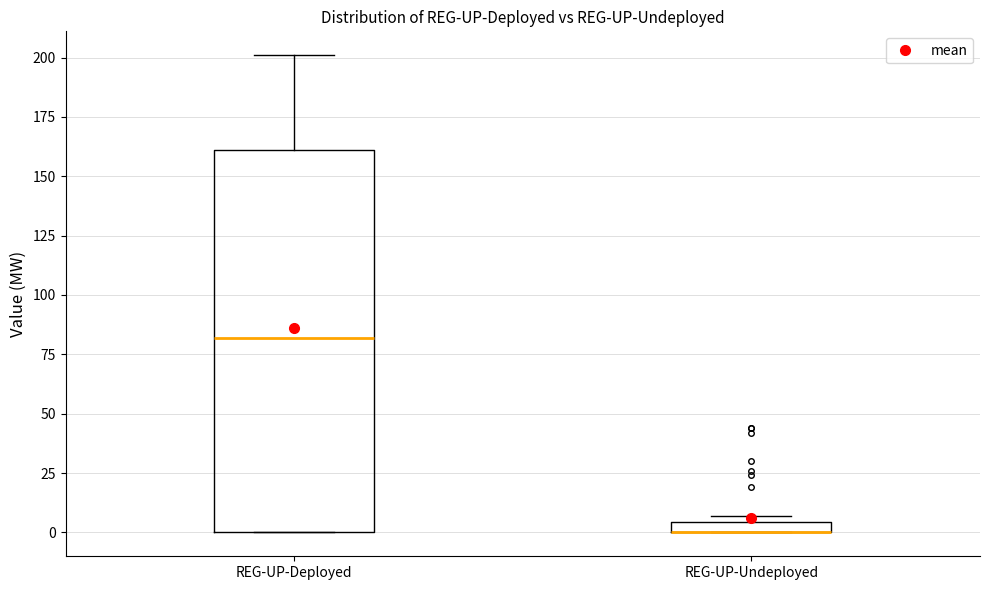

Which box is the tallest, from its lower edge to its upper edge?

REG-UP-Deployed